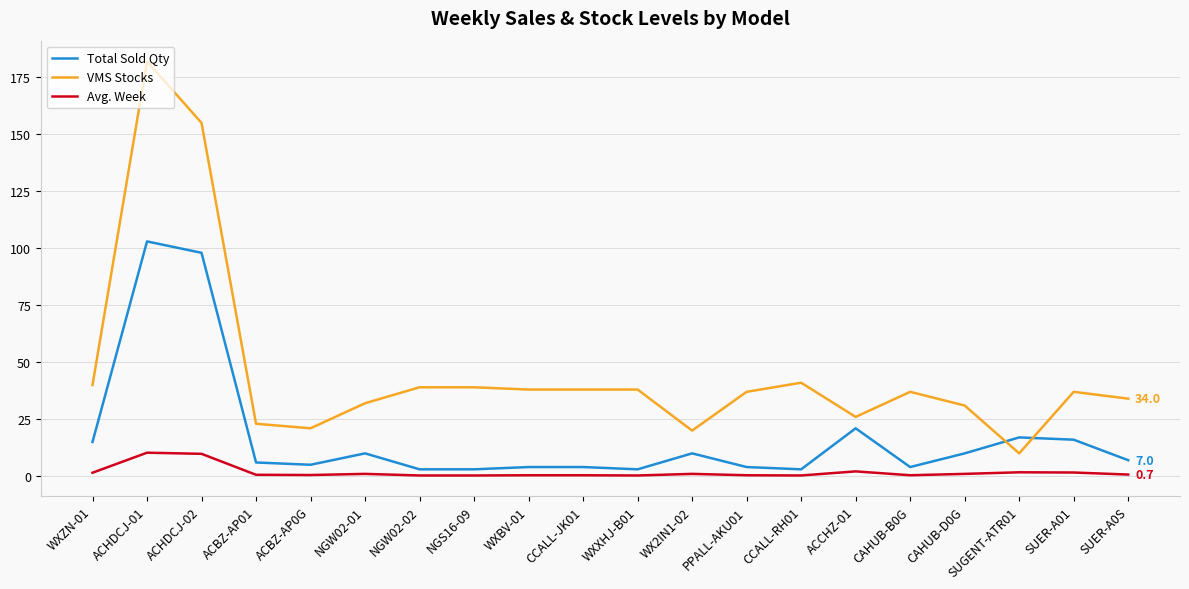

What is the difference between the VMS Stocks values at NGS16-09 and WX2IN1-02?

19.0